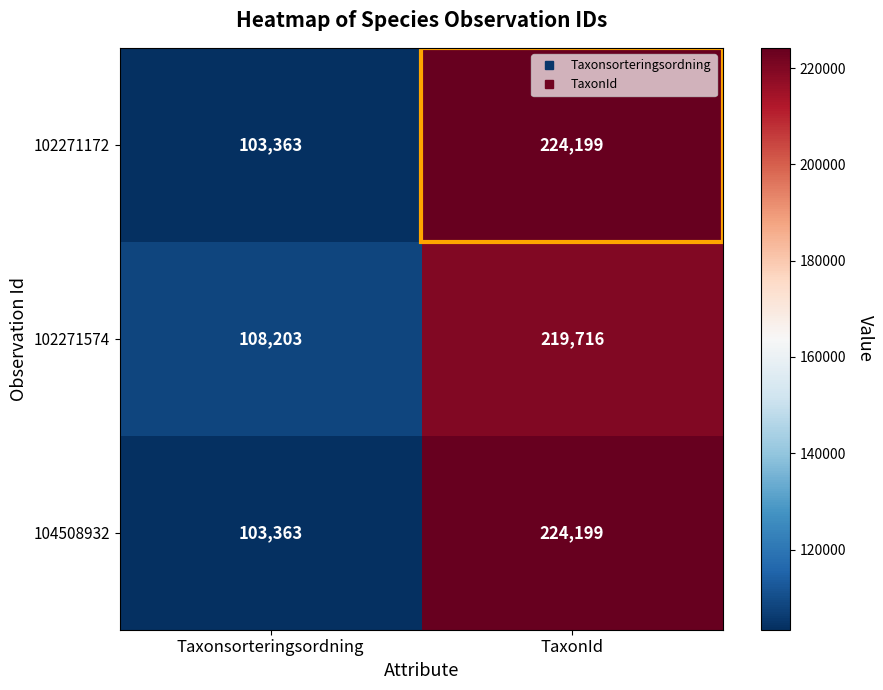

True or false: 102271172 has a value of 224199 at TaxonId.

True